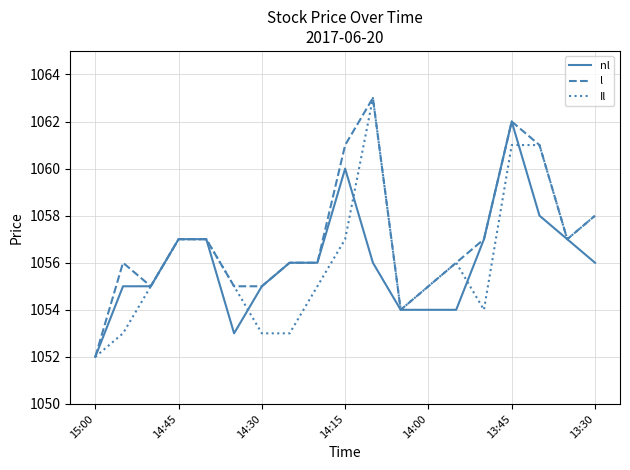

Which series has the largest total across all categories?

l